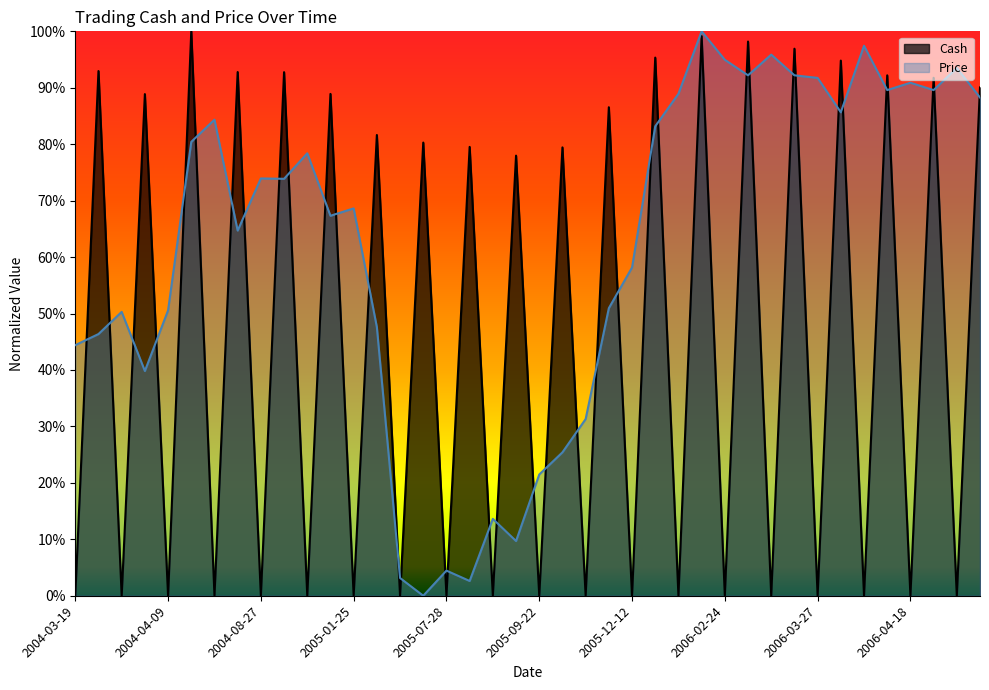

List the series in order of their peak value, highest first.

Cash, Price